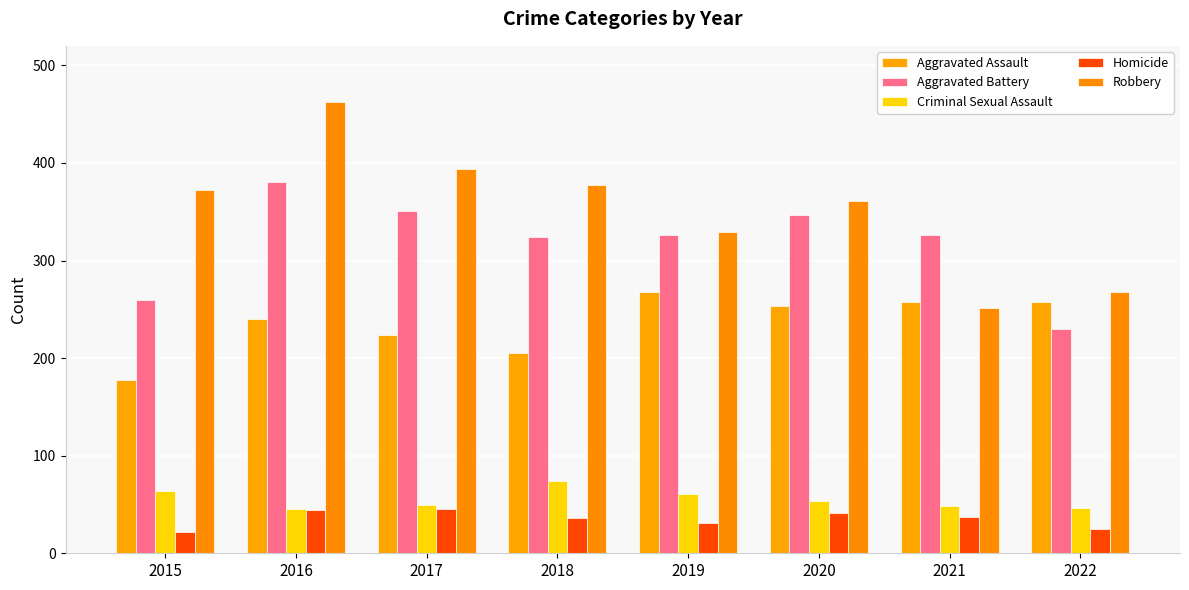

What is the difference between the maximum and minimum values in the Aggravated Assault series?

90